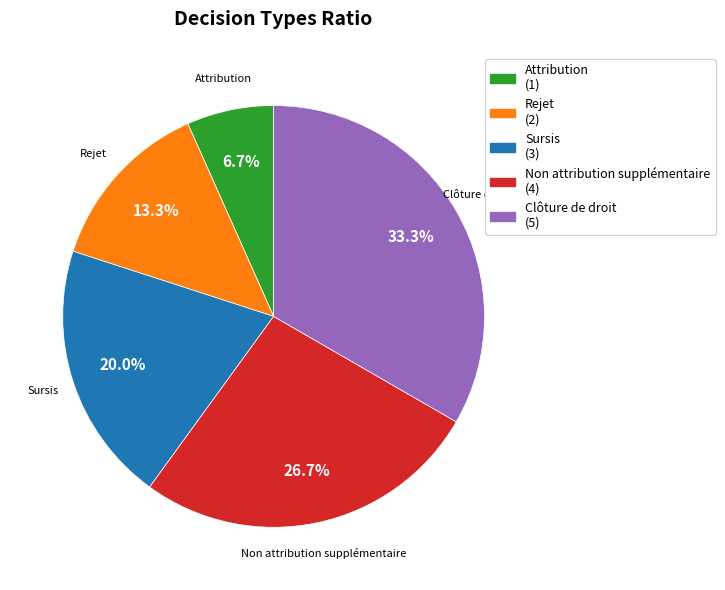

How many segments does this pie chart have?

5